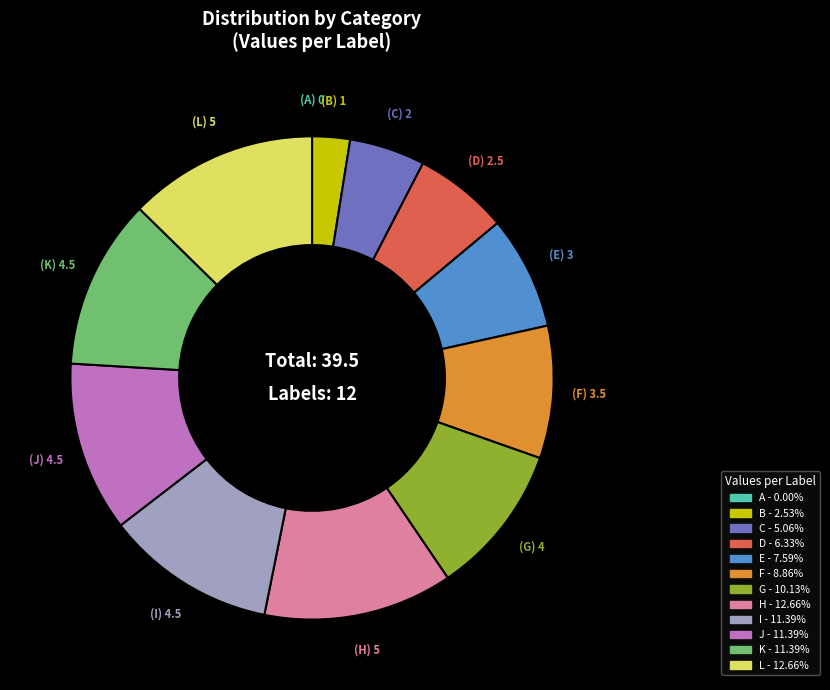

Is K the majority of the pie?

No